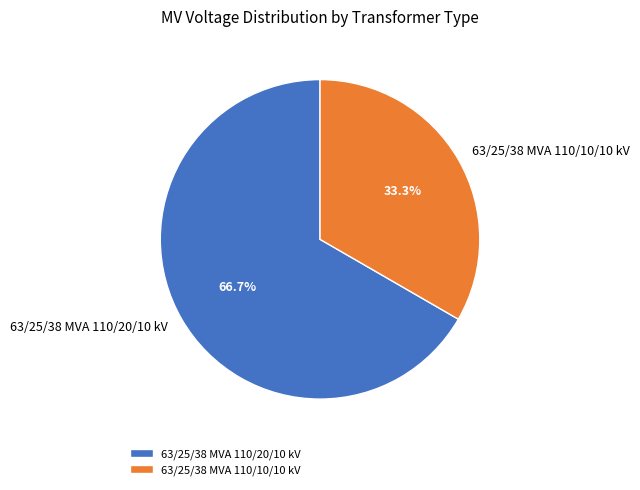

Between 63/25/38 MVA 110/20/10 kV and 63/25/38 MVA 110/10/10 kV, which is larger?

63/25/38 MVA 110/20/10 kV